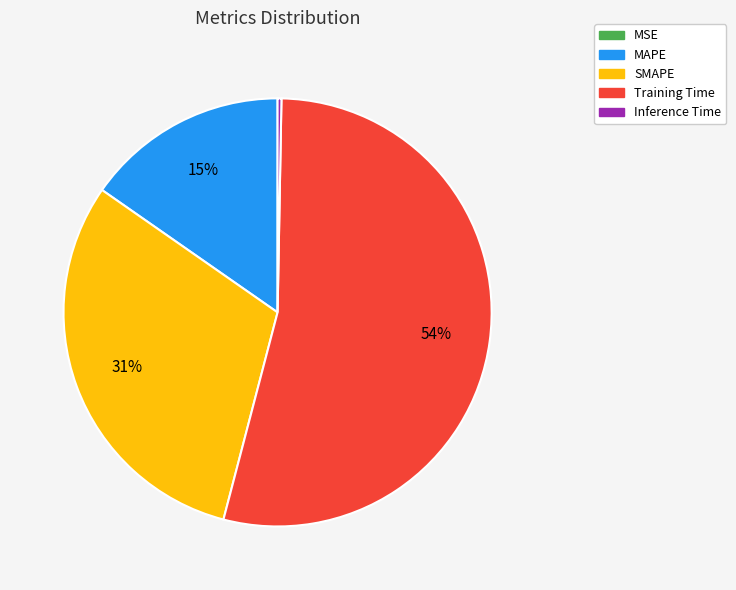

Do Training Time and SMAPE together represent more than half of the pie?

Yes